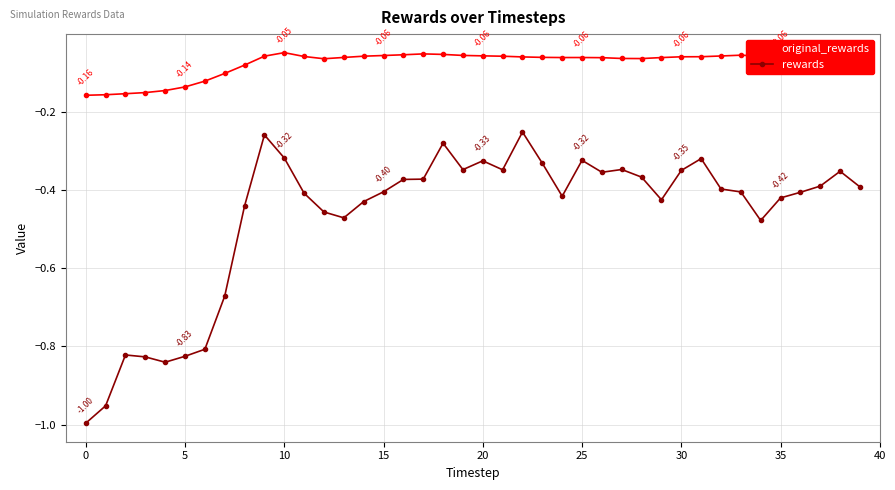

Rank the series by their average value, from lowest to highest.

rewards, original_rewards